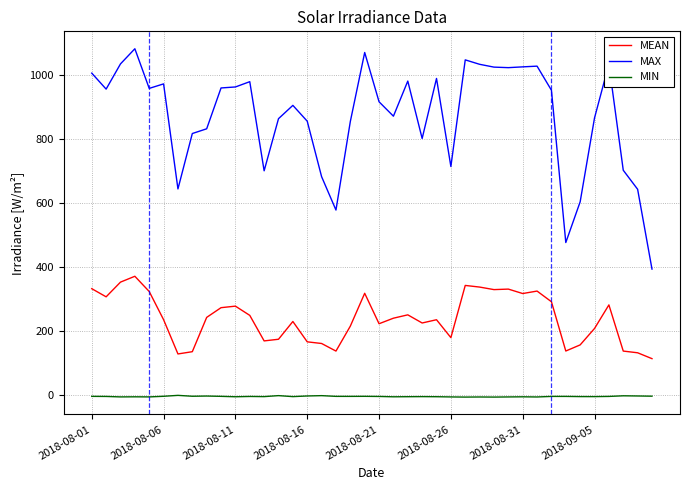

Rank the series by their maximum value, from highest to lowest.

MAX, MEAN, MIN